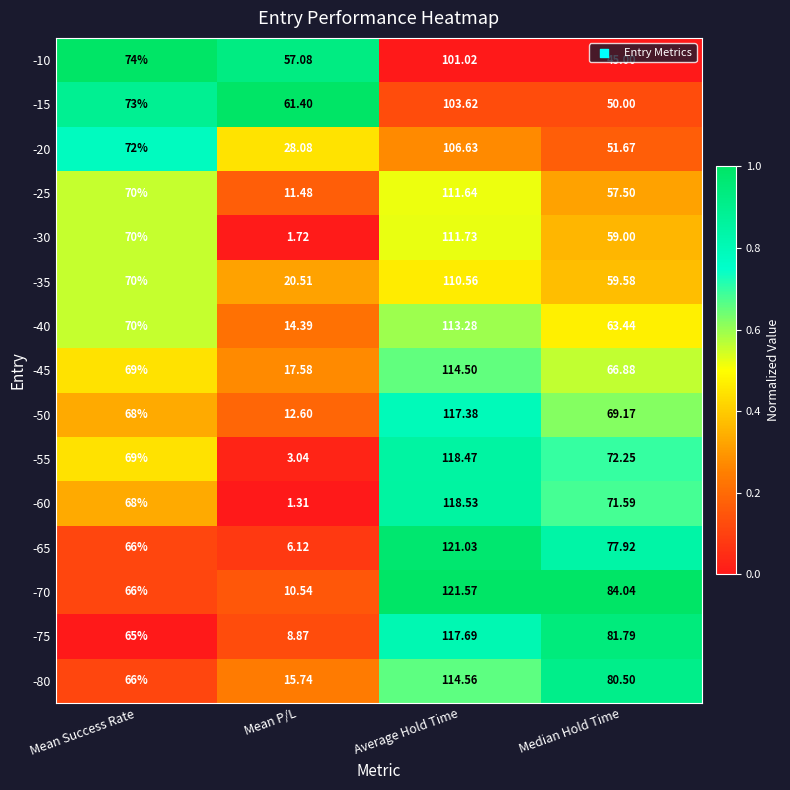

Which series has the widest spread of values?

-60